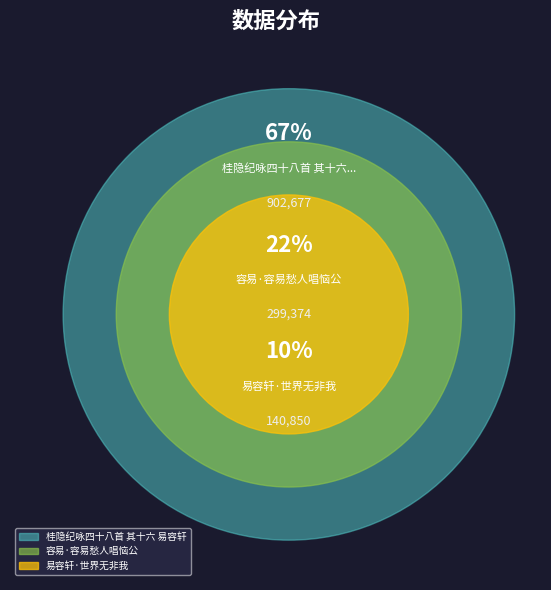

What is the largest slice in the pie chart?

桂隐纪咏四十八首 其十六 易容轩